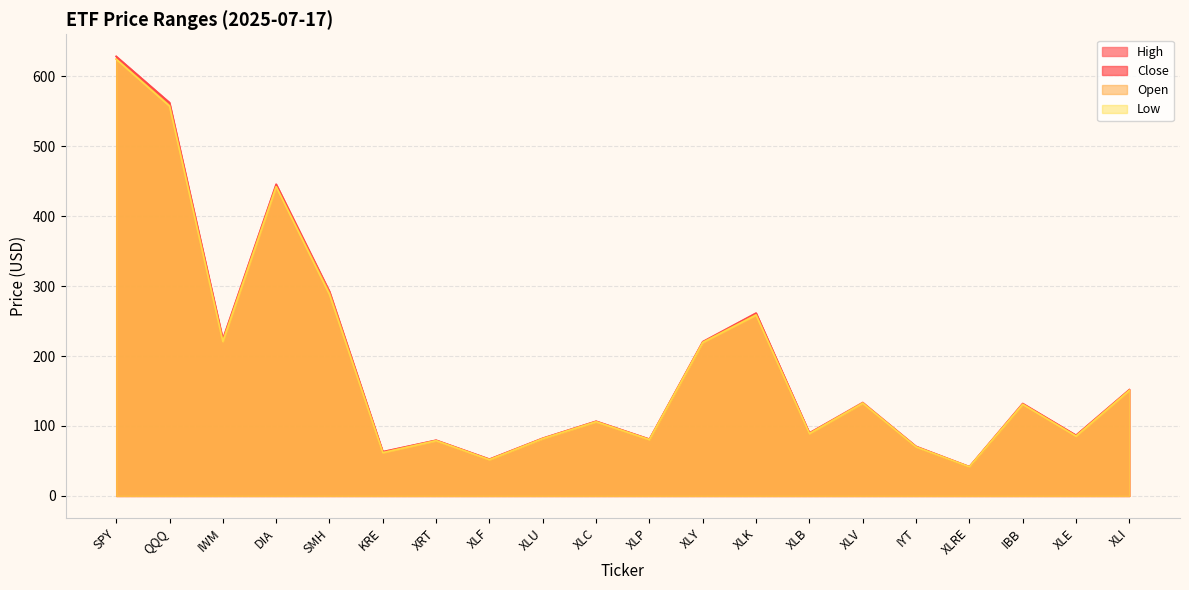

What is the maximum value shown in the chart?

628.4